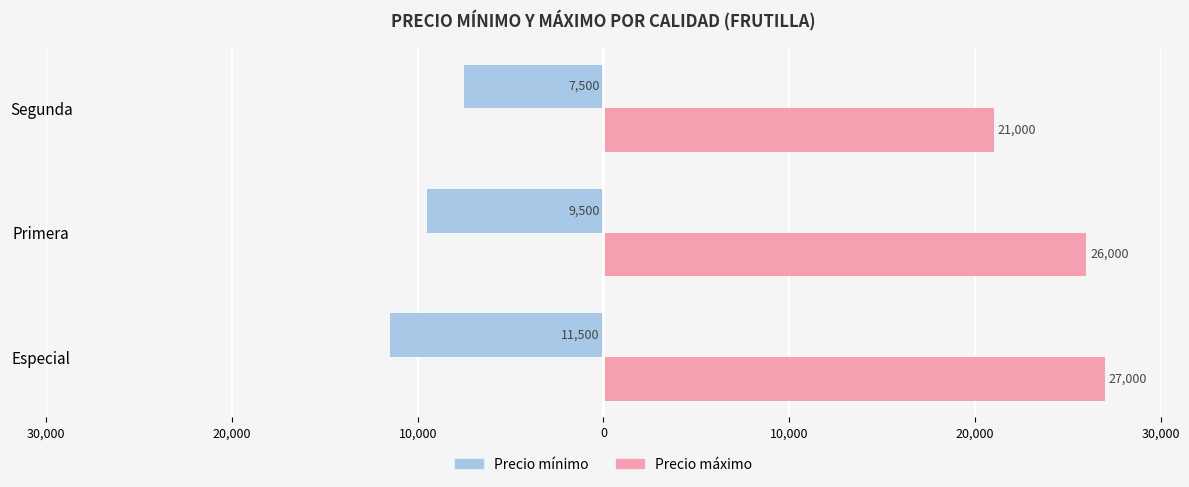

What is the difference between the maximum and second lowest values in the Precio mínimo series?

2000